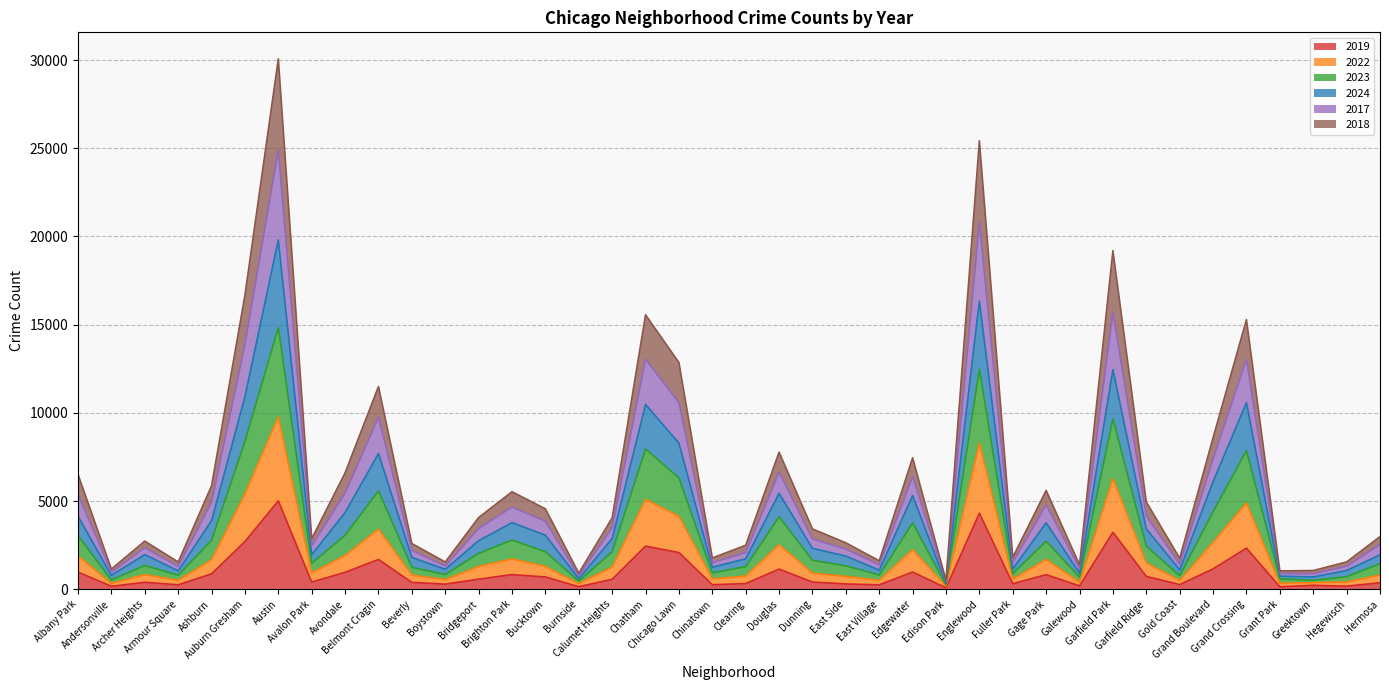

In 2017, how many points are higher than both neighbors (excluding endpoints)?

11